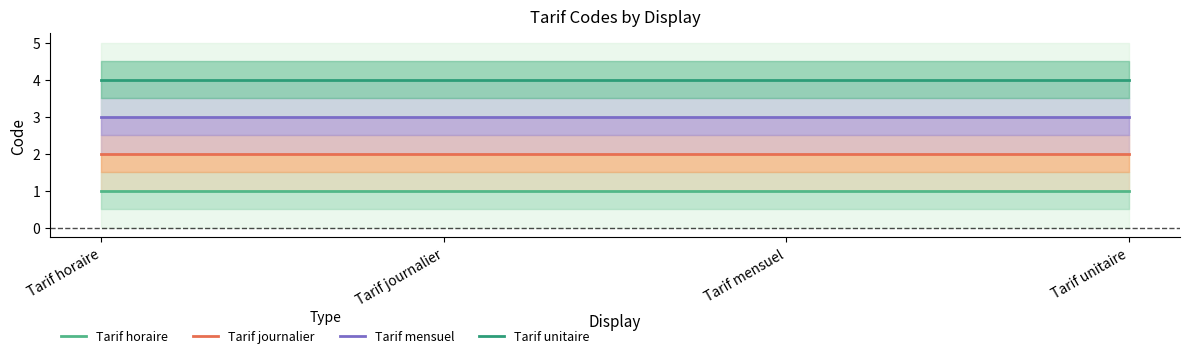

True or false: Tarif horaire has more than 2 points higher than both neighbors.

False